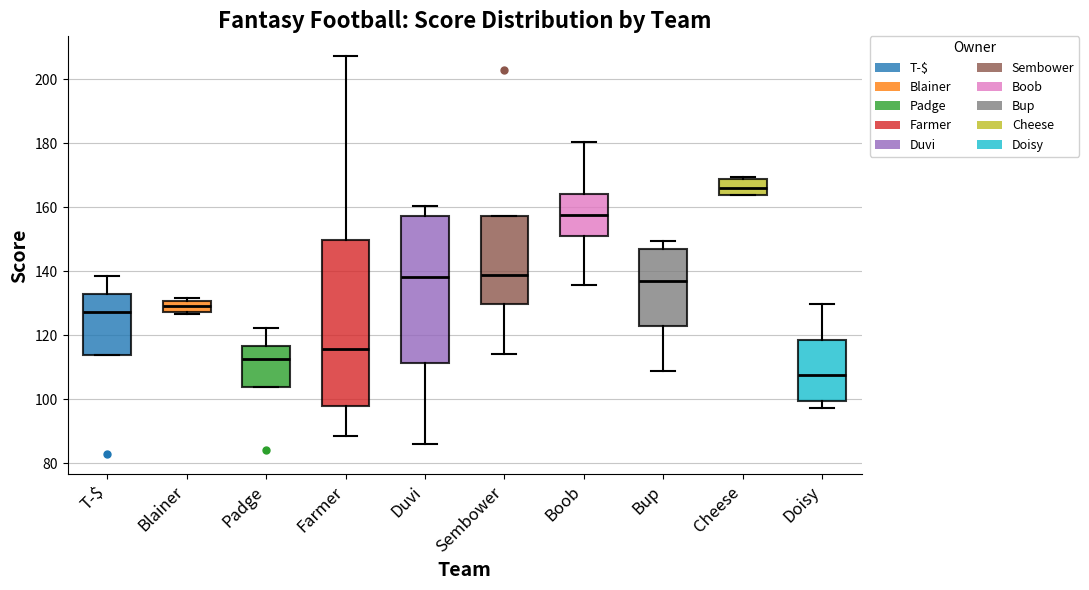

Reading left to right, read every box against the y-axis: the position of its median line, the range the box covers, and the ends of its whiskers. The values are not printed on the chart, so give them approximately, as read against the axis.

T-$: median 128, box 114 to 132, whiskers 114 to 138
Blainer: median 130 (inside the box), box 128 to 130, whiskers 126 to 132
Padge: median 112, box 104 to 116, whiskers 104 to 122
Farmer: median 116, box 98 to 150, whiskers 88 to 208
Duvi: median 138, box 112 to 158, whiskers 86 to 160
Sembower: median 138, box 130 to 158, whiskers 114 to 158
Boob: median 158, box 150 to 164, whiskers 136 to 180
Bup: median 136, box 122 to 148, whiskers 108 to 150
Cheese: median 166, box 164 to 168, whiskers 164 to 170
Doisy: median 108, box 100 to 118, whiskers 98 to 130